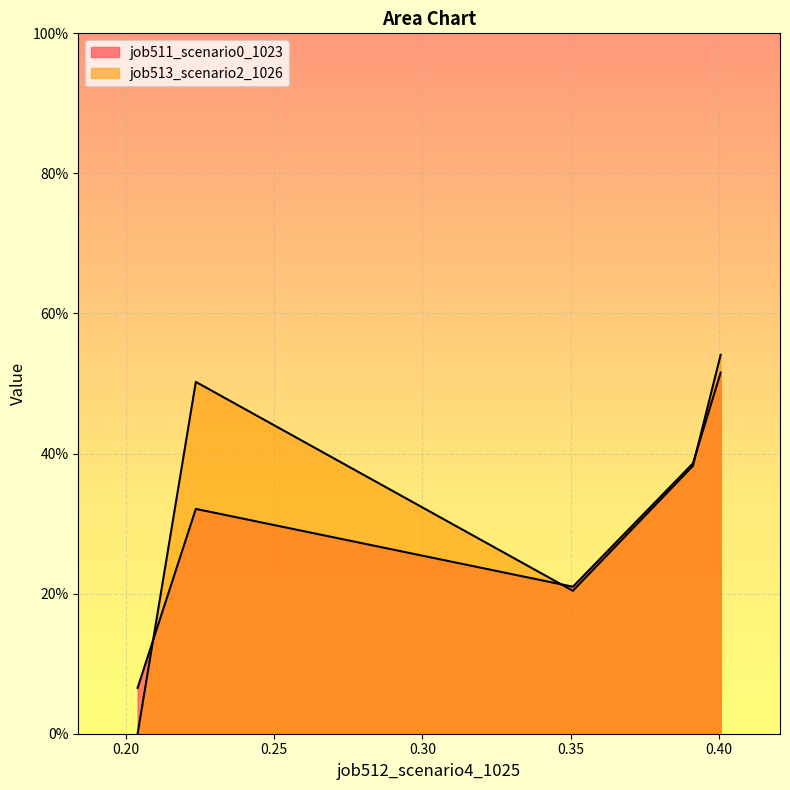

What are all the series names shown in the legend?

job511_scenario0_1023, job513_scenario2_1026